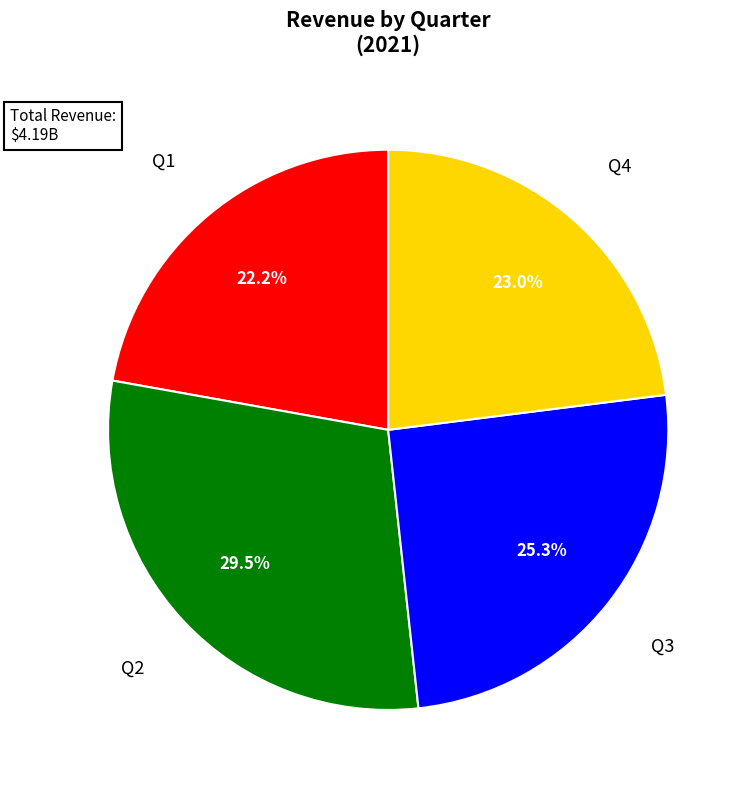

Is there any slice that represents more than half of the pie?

No